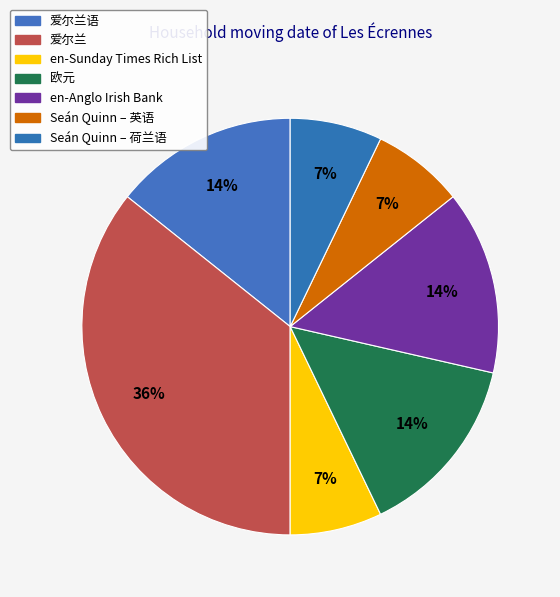

How many segments does this pie chart have?

7